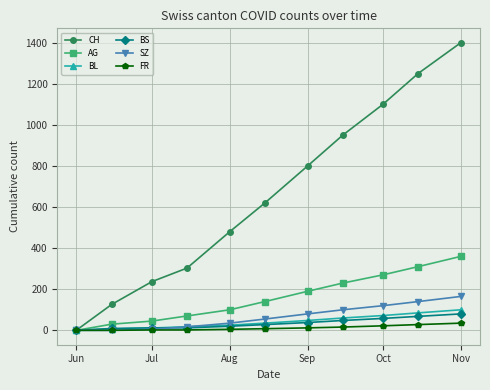

How many distinct data groups are displayed?

6